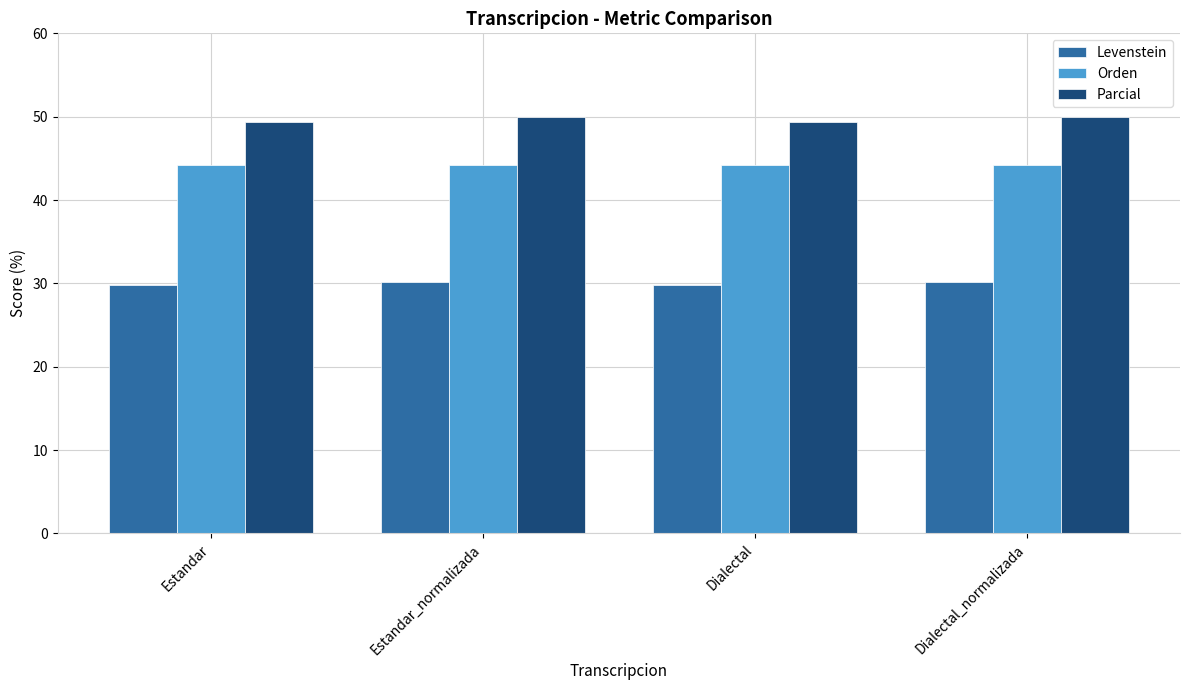

Reading left to right, list all the values displayed in this chart.

Levenstein: 29.9	30.2	29.9	30.2
Orden: 44.2	44.2	44.2	44.2
Parcial: 49.3	50.0	49.3	50.0